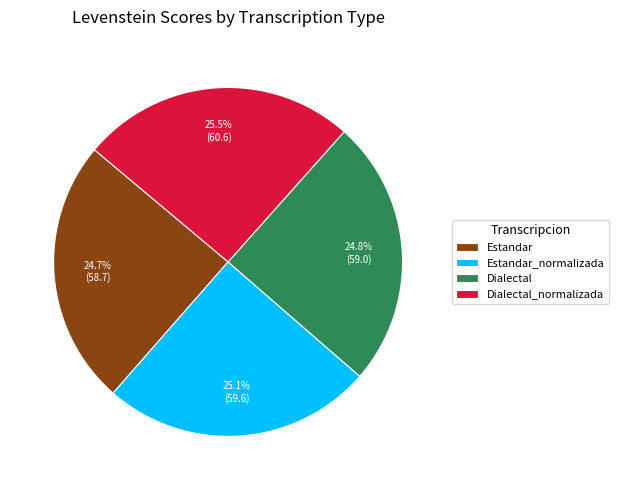

To the nearest percent, what is the difference between the Estandar and Dialectal_normalizada slice percentages?

1%